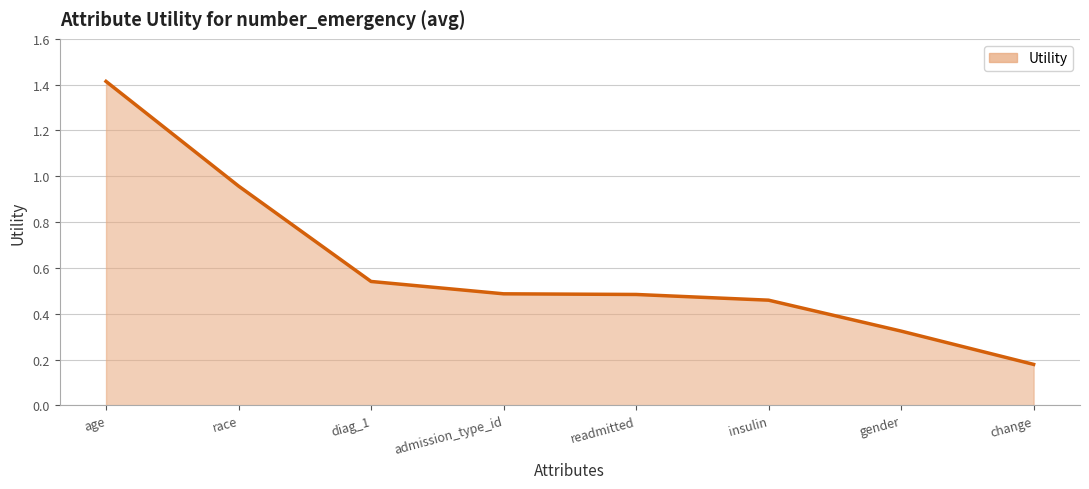

At which category does the chart reach its peak across all series?

age